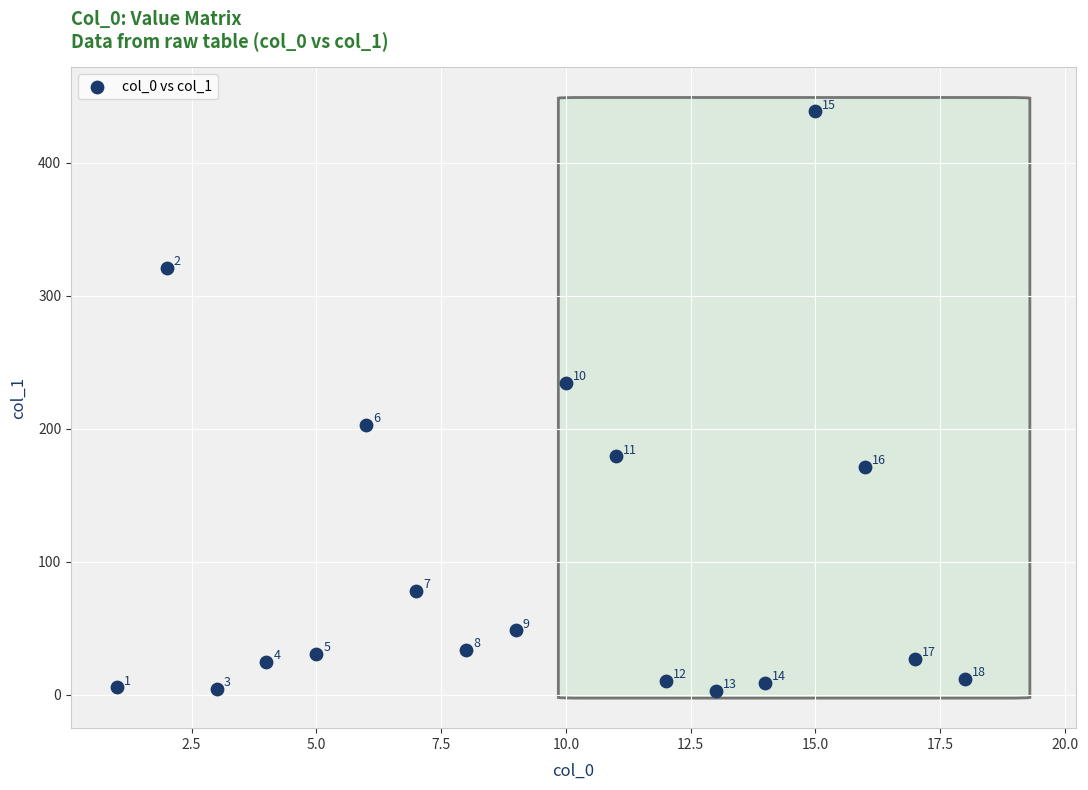

What Y value in the scatter plot is closest to 220?

234.4